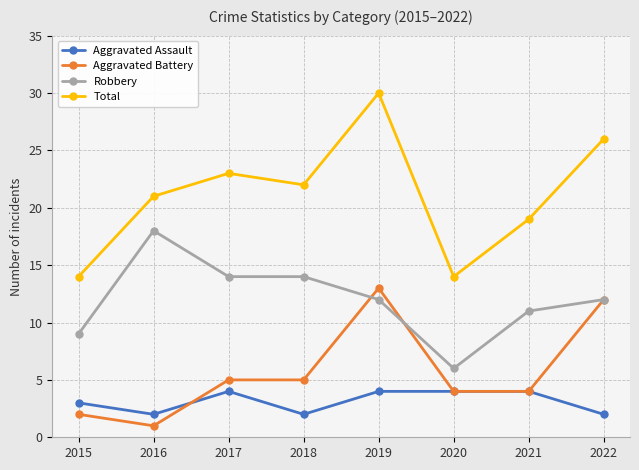

How many Aggravated Assault values are between 2 and 4?

8